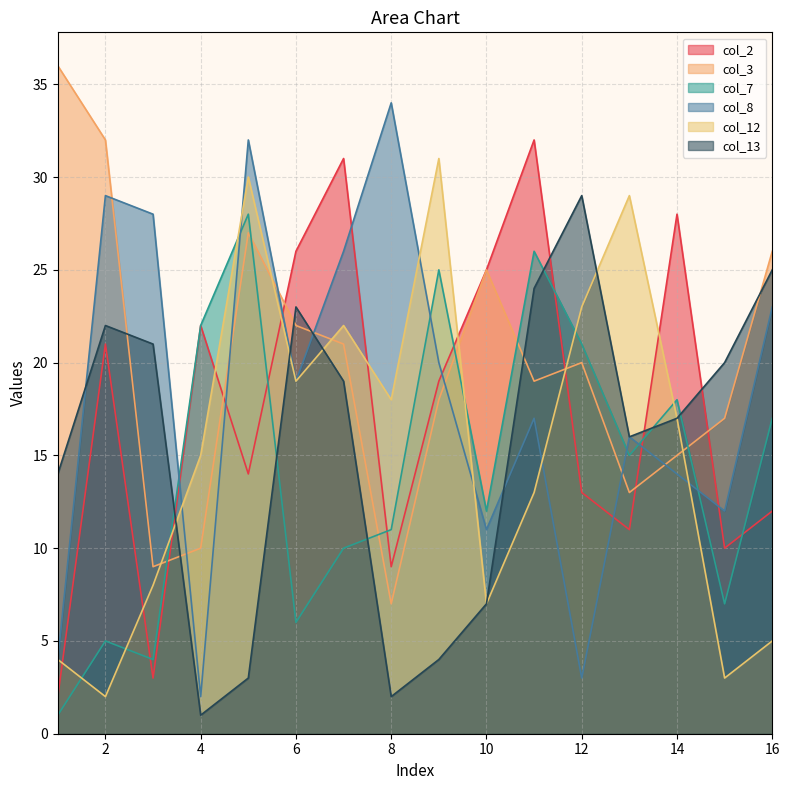

What are all the series names shown in the legend?

col_2, col_3, col_7, col_8, col_12, col_13